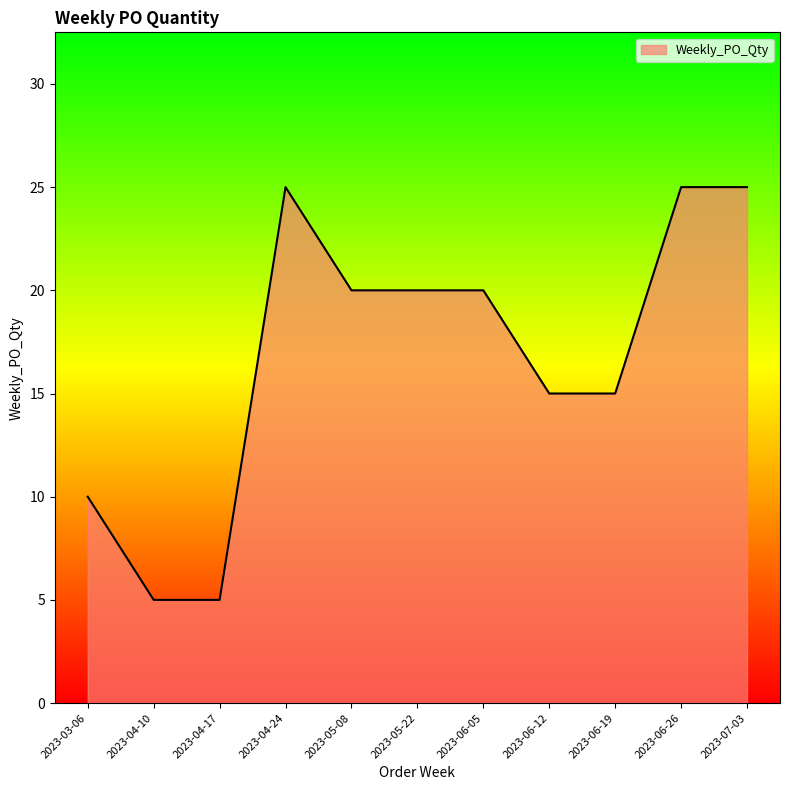

The chart shows a value of 44 at 2023-06-26. True or false?

False